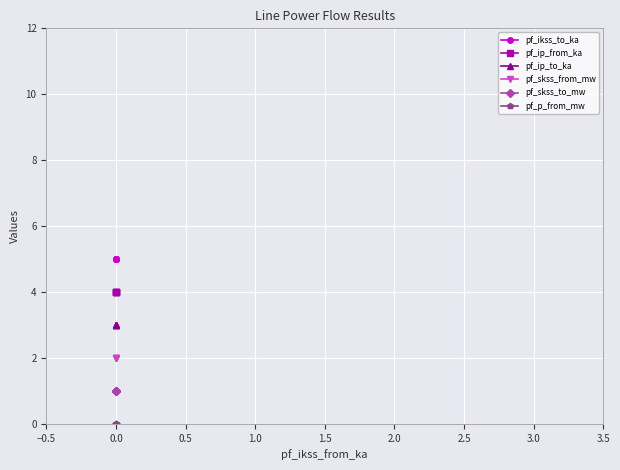

Between 0.5 and 1.0, which is larger?

0.5